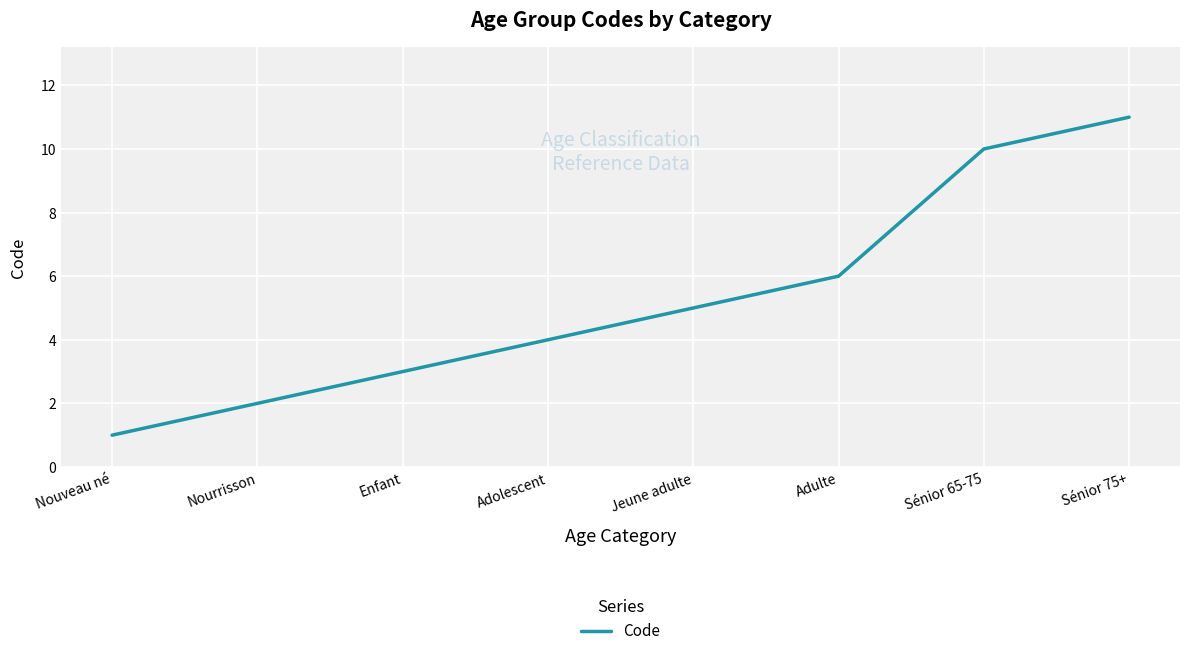

Reading right to left, extract all data points from this chart.

Sénior 75+=11	Sénior 65-75=10	Adulte=6	Jeune adulte=5	Adolescent=4	Enfant=3	Nourrisson=2	Nouveau né=1